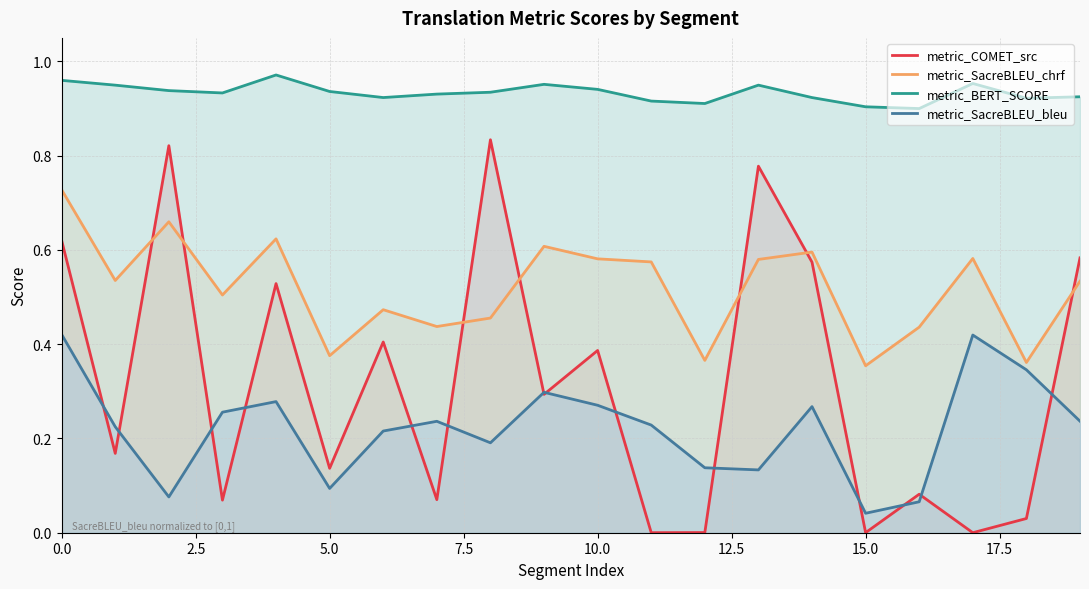

What is the sum of all metric_BERT_SCORE values?

18.7